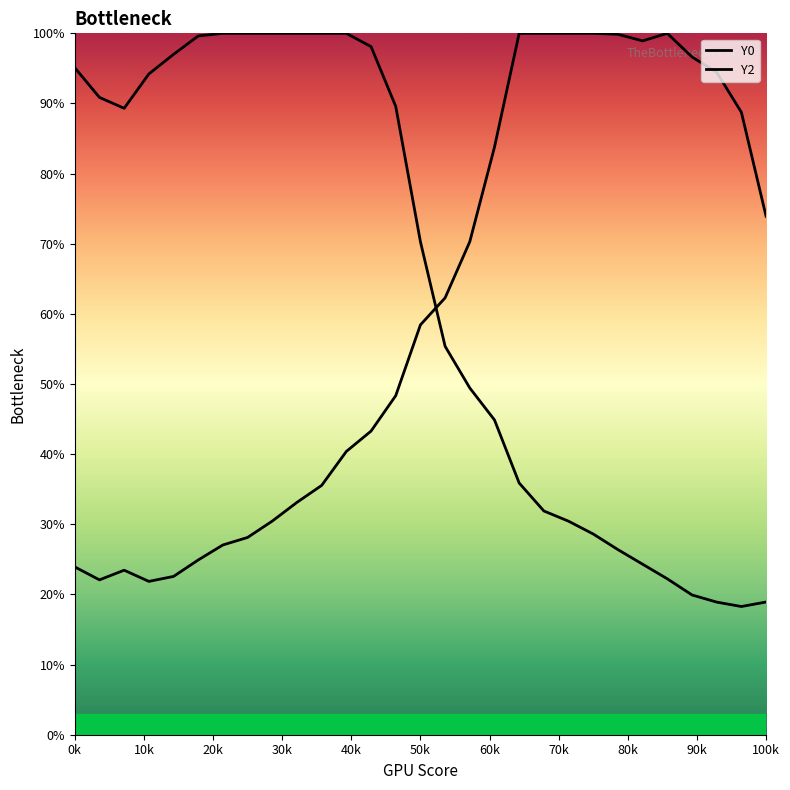

Which series reaches the minimum Y coordinate?

Y0